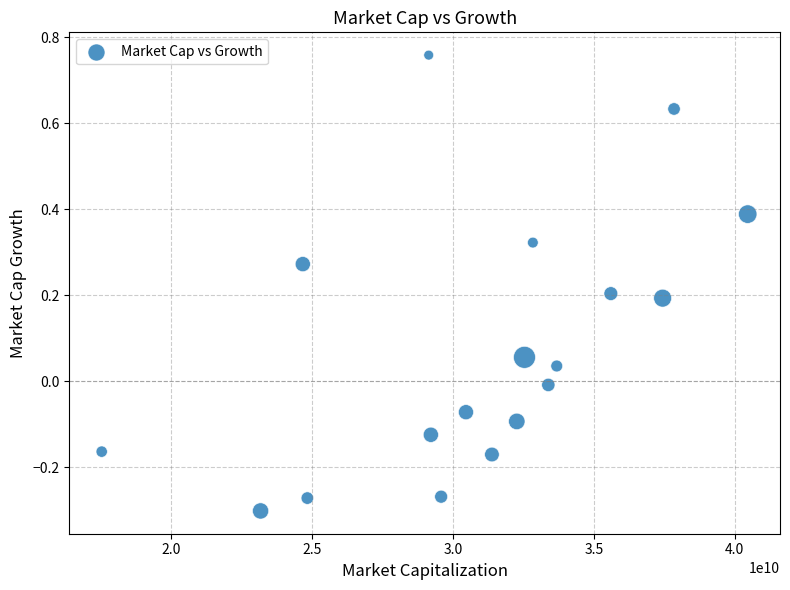

What is the range of X values (max minus min)?

22927005960.0